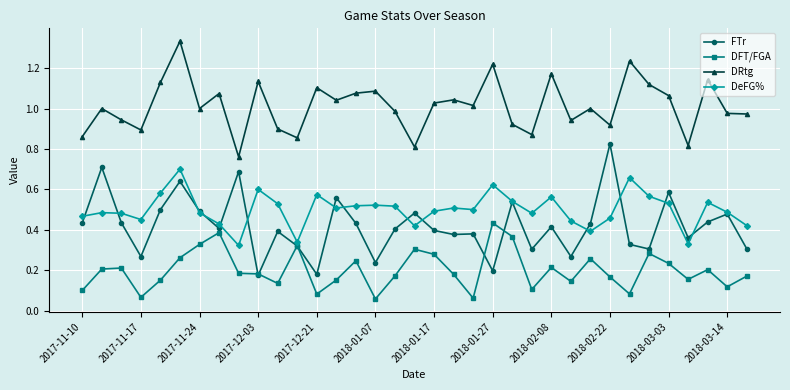

At how many categories does at least one series exceed 0?

35